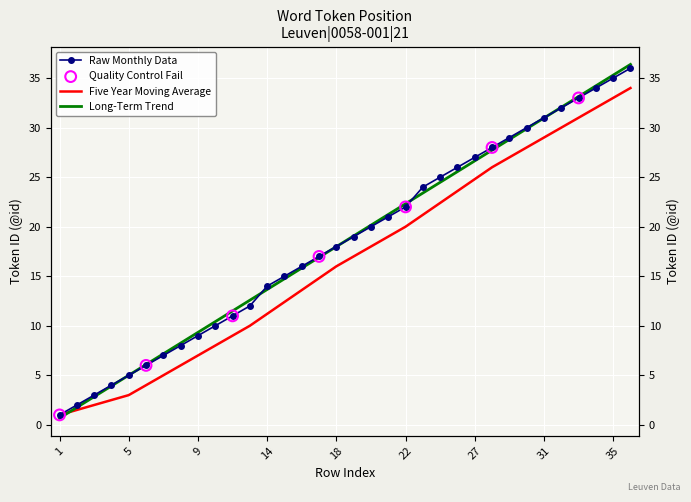

Which series has the largest total across all categories?

Raw Monthly Data